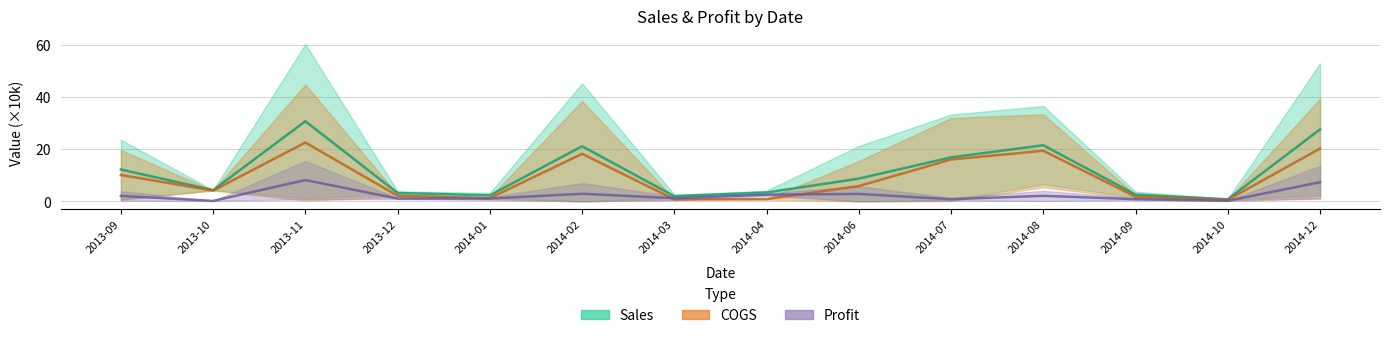

True or false: Sales and Profit intersect in this chart.

False